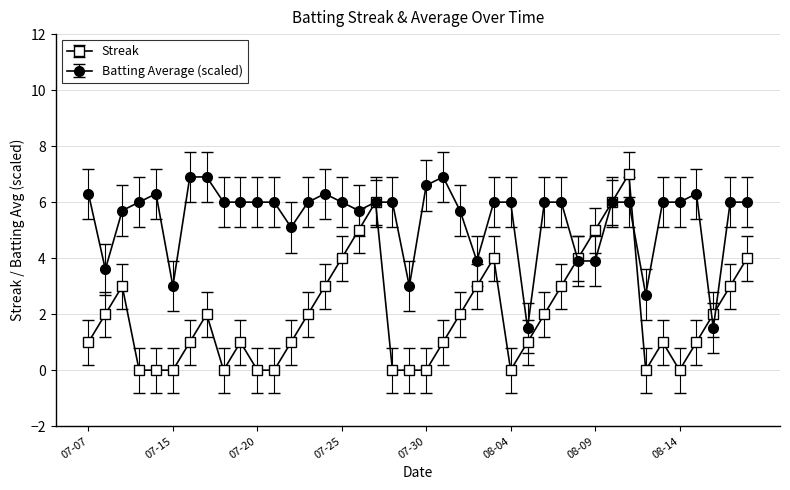

What is the greatest value displayed?

7.0